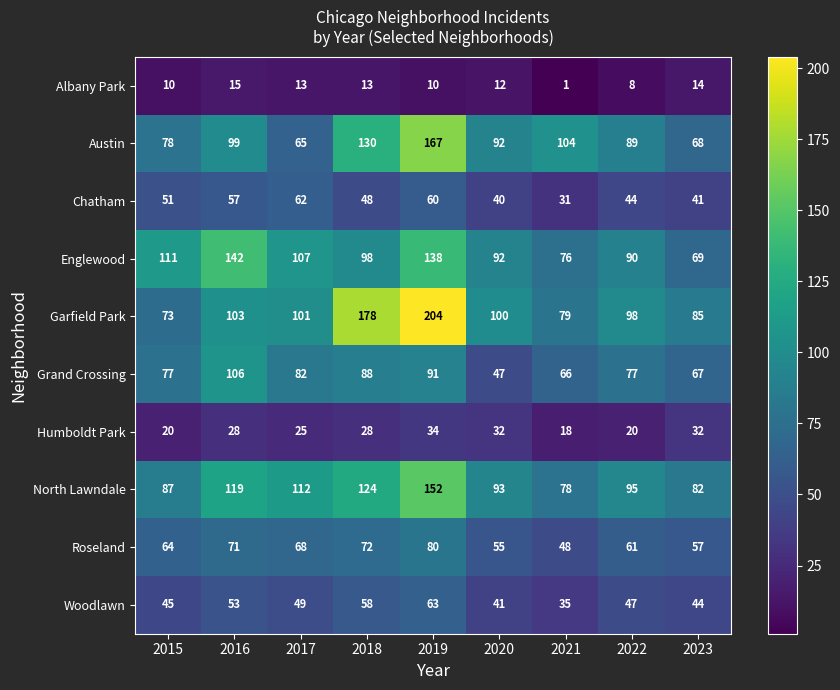

What is the difference between the second highest and minimum values in the Albany Park series?

13